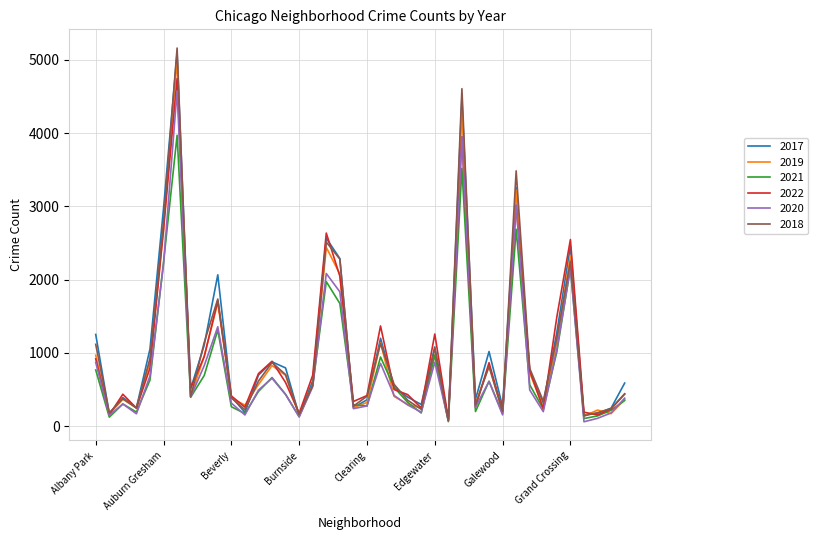

At how many categories does at least one series exceed 4077?

2